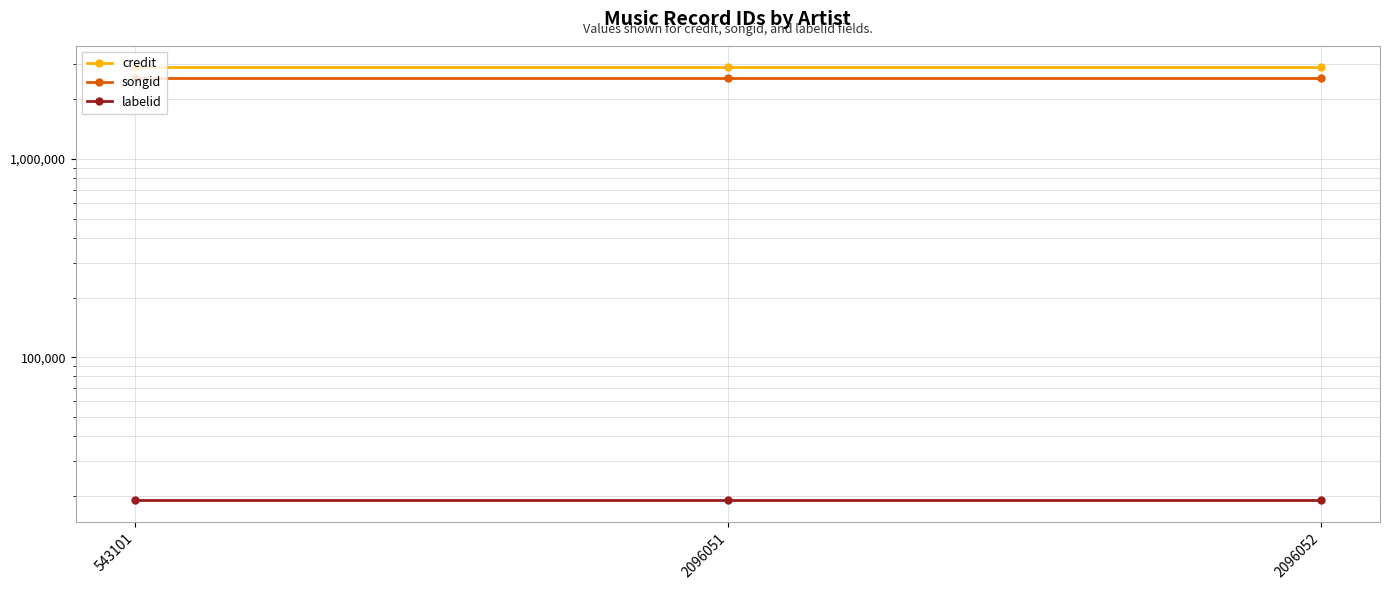

At 543101, list the series in order from smallest to largest.

labelid, songid, credit